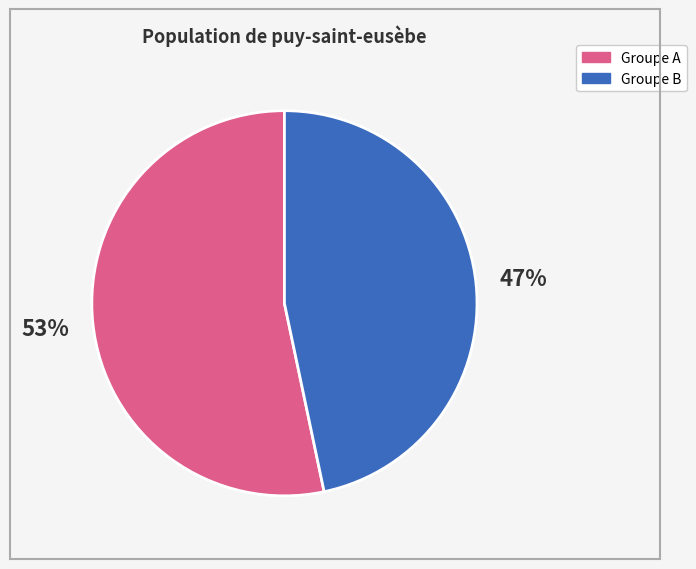

Between Groupe B and Groupe A, which is larger?

Groupe A